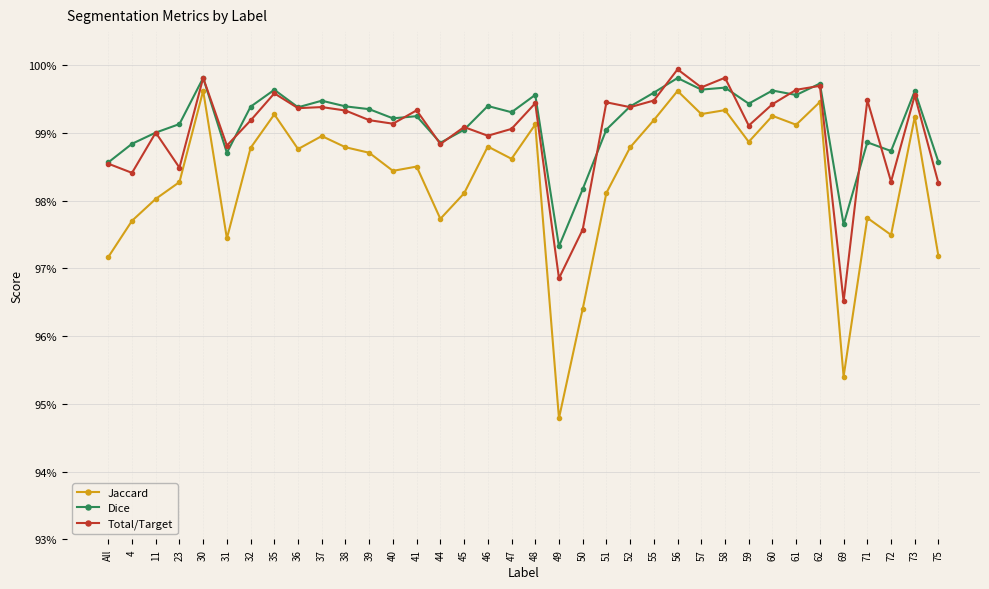

True or false: Jaccard and Total/Target cross at least once.

False